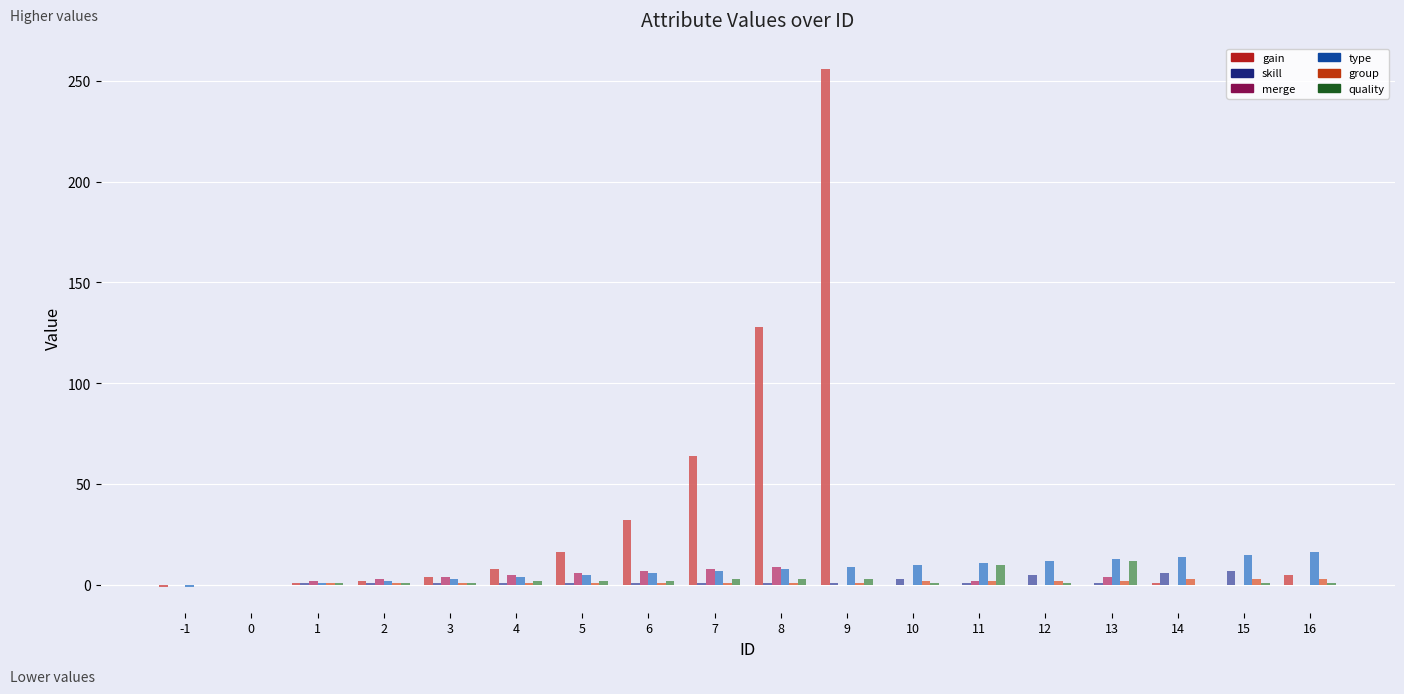

What is the value of the merge bar at the 3rd from the left?

2